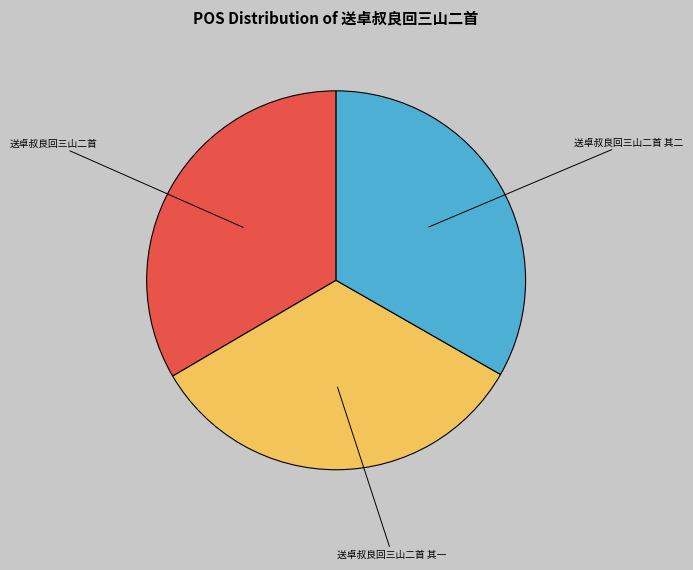

Is there a majority slice in this chart?

No